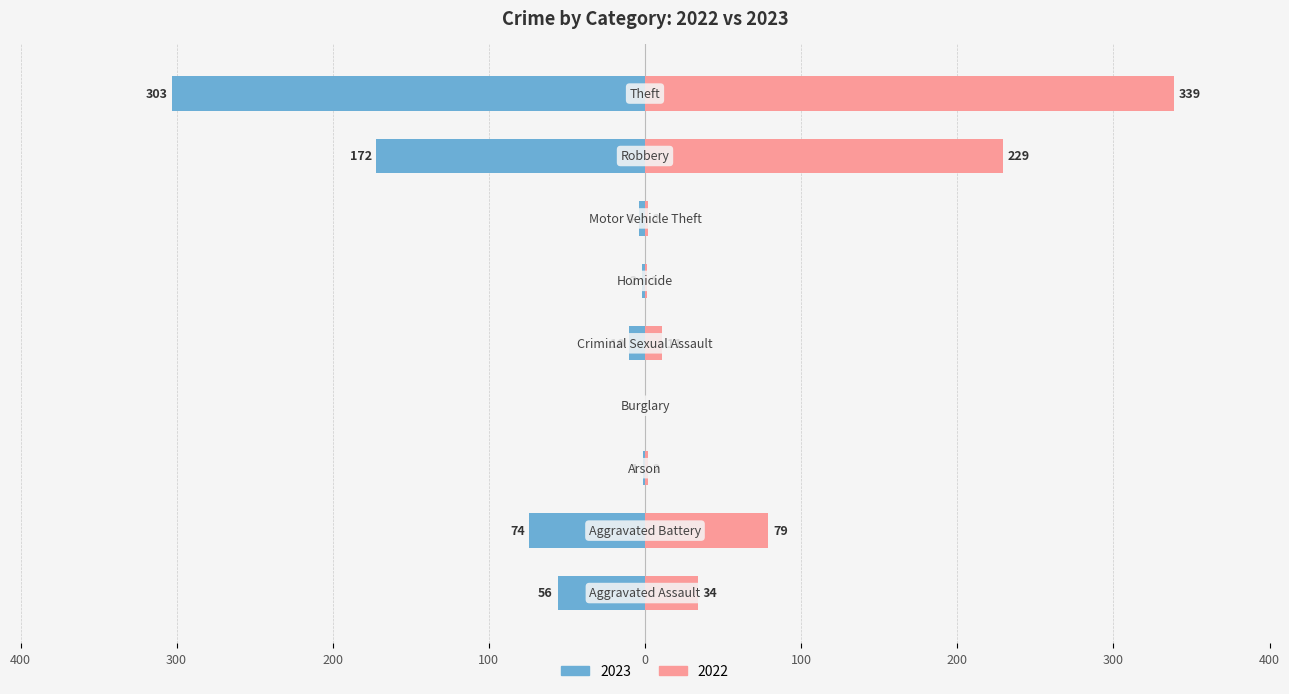

What is the highest value of the 2022 series?

339